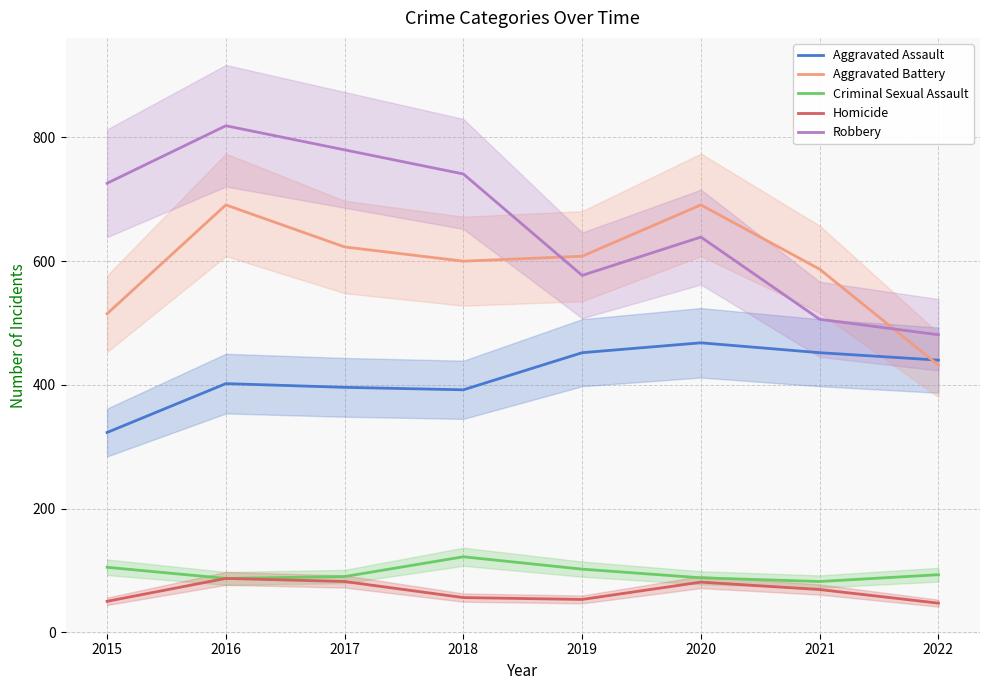

Count the number of data series in this chart.

5